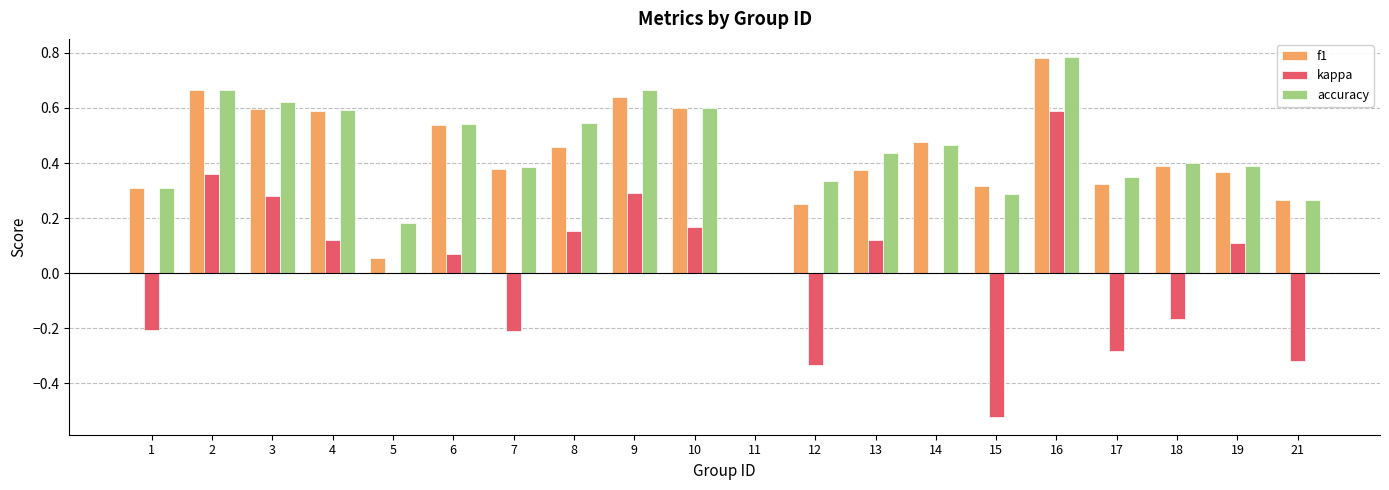

What is the sum of all accuracy values?

8.8